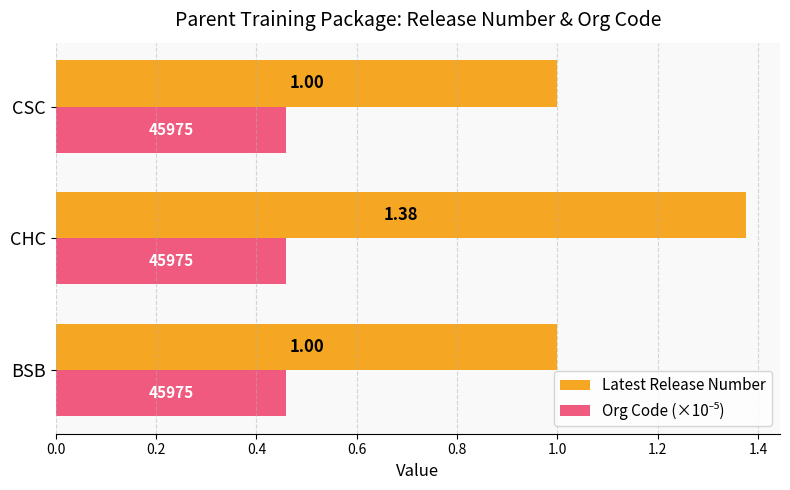

What is the minimum value for Latest Release Number?

1.0